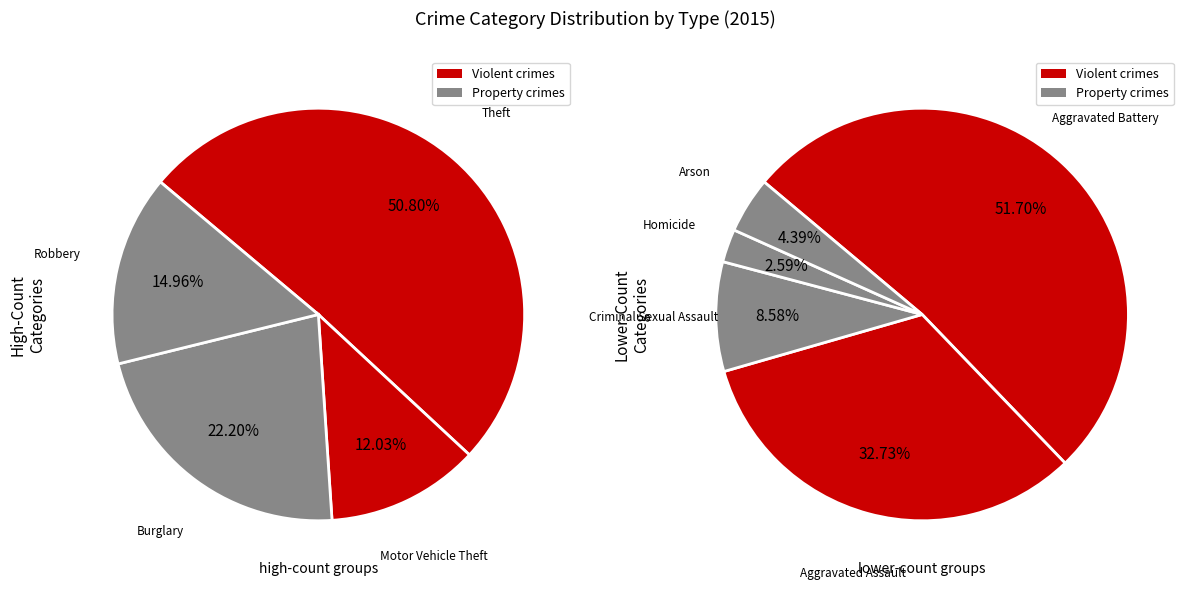

How many segments does this pie chart have?

9